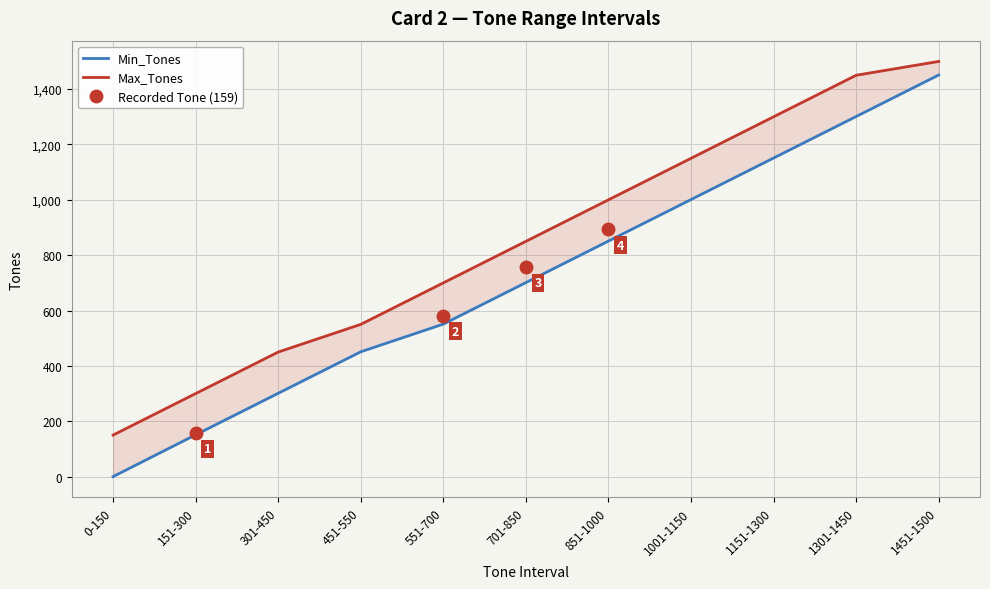

At which category is the sum across all series the highest?

1451-1500